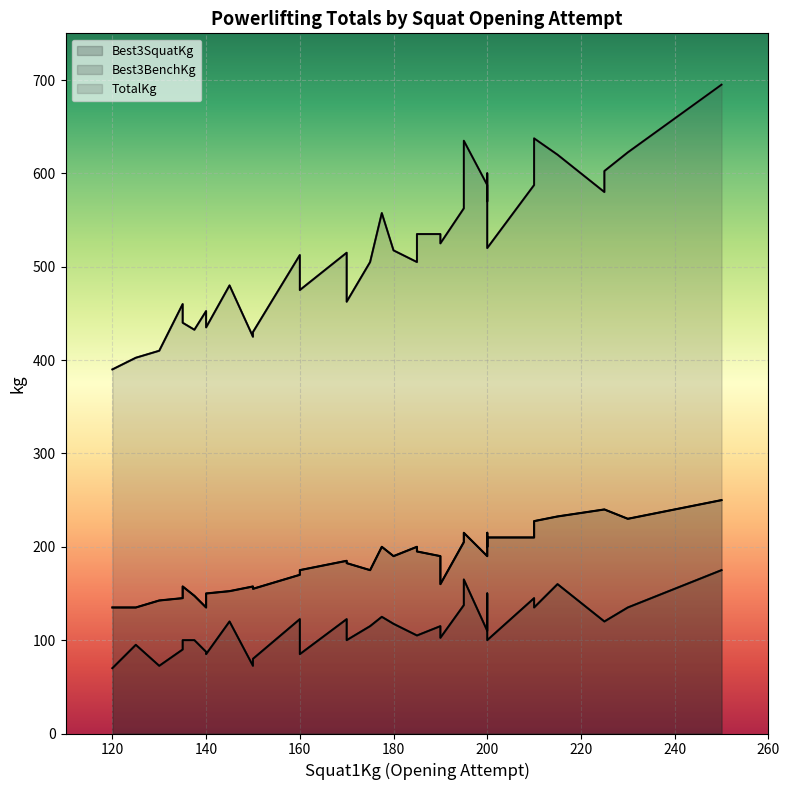

Is it true that TotalKg equals 410.0 at 130?

True